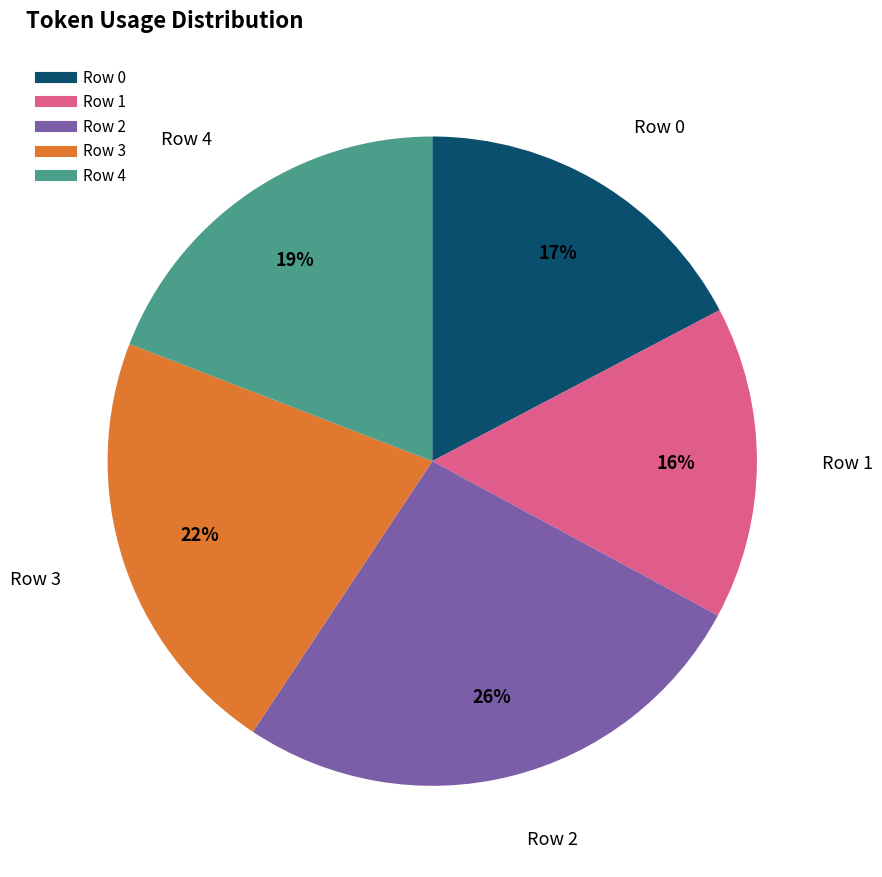

To the nearest percent, what portion does Row 0 represent?

17%